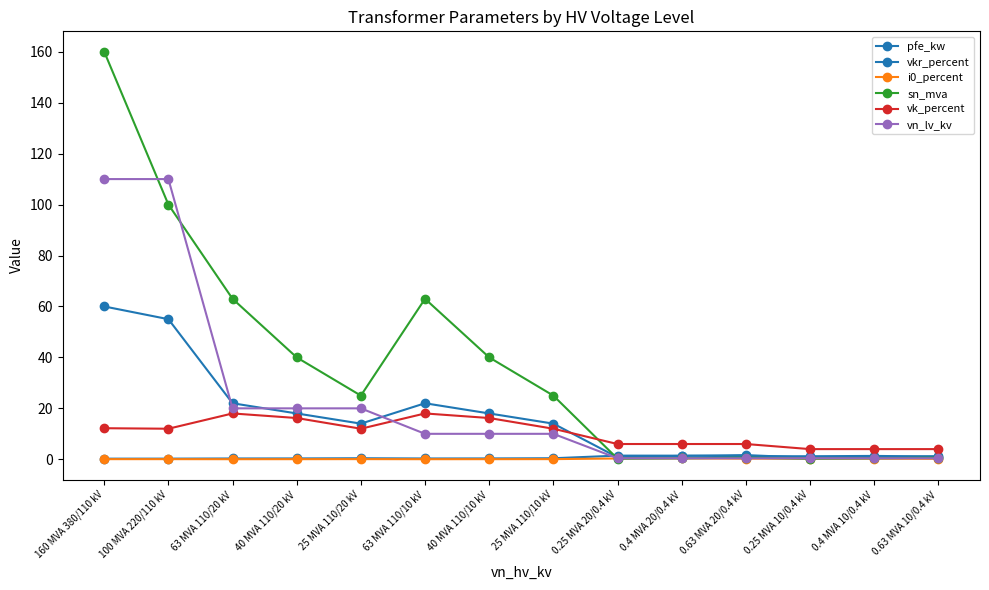

What is the approximate value of sn_mva at 63 MVA 110/10 kV?

63.0